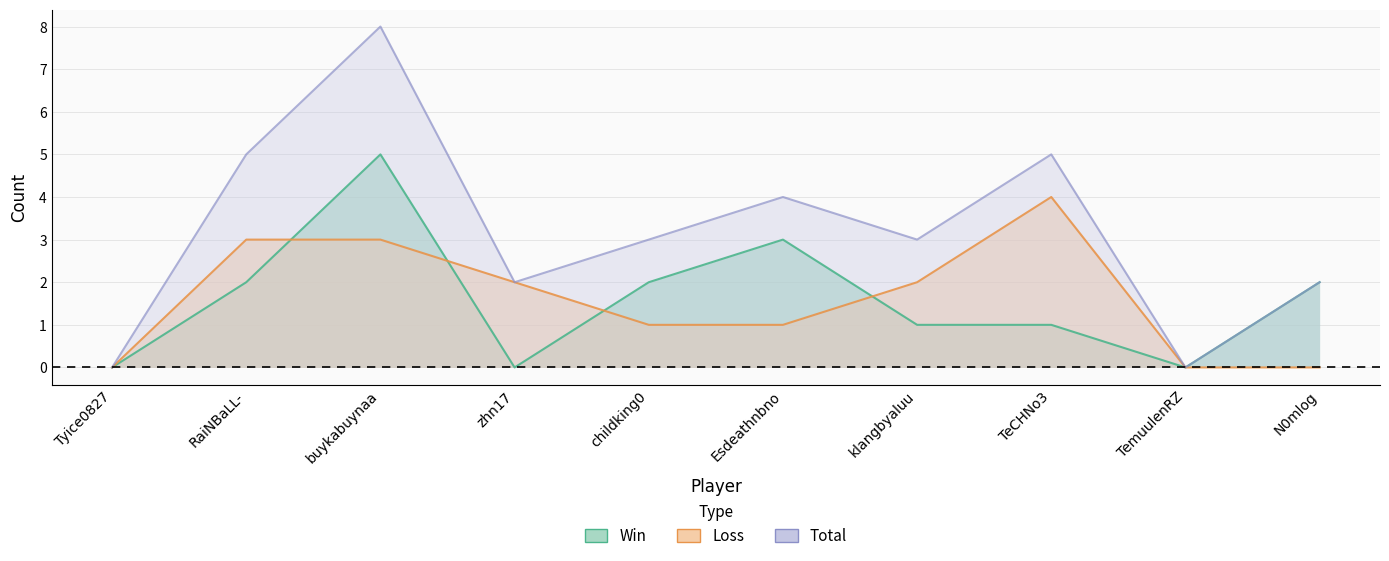

True or false: Loss has a value of -1 at Tyice0827.

False